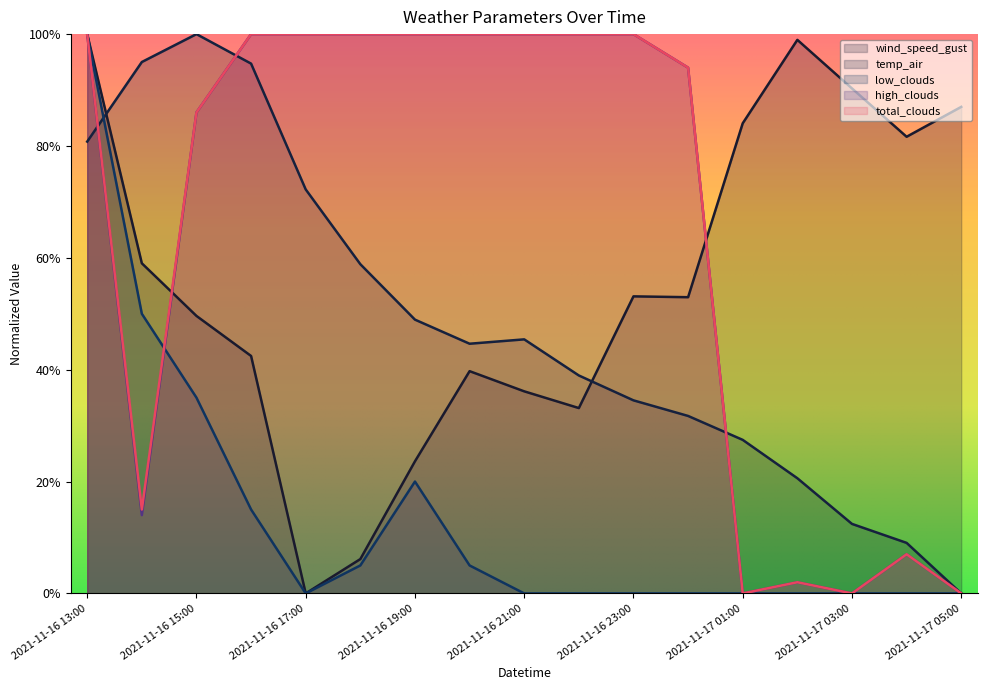

Reading left to right, what are all the values shown in this chart?

wind_speed_gust: 2021-11-16 13:00=100.0	2021-11-16 14:00=59.0	2021-11-16 15:00=49.6	2021-11-16 16:00=42.5	2021-11-16 17:00=0.0	2021-11-16 18:00=6.1	2021-11-16 19:00=23.6	2021-11-16 20:00=39.7	2021-11-16 21:00=36.1	2021-11-16 22:00=33.1	2021-11-16 23:00=53.1	2021-11-17 00:00=53.0	2021-11-17 01:00=84.1	2021-11-17 02:00=99.0	2021-11-17 03:00=90.3	2021-11-17 04:00=81.6	2021-11-17 05:00=87.0
temp_air: 2021-11-16 13:00=80.8	2021-11-16 14:00=95.0	2021-11-16 15:00=100.0	2021-11-16 16:00=94.7	2021-11-16 17:00=72.2	2021-11-16 18:00=58.9	2021-11-16 19:00=48.9	2021-11-16 20:00=44.6	2021-11-16 21:00=45.4	2021-11-16 22:00=39.0	2021-11-16 23:00=34.5	2021-11-17 00:00=31.7	2021-11-17 01:00=27.5	2021-11-17 02:00=20.6	2021-11-17 03:00=12.4	2021-11-17 04:00=9.0	2021-11-17 05:00=0.0
low_clouds: 2021-11-16 13:00=100.0	2021-11-16 14:00=50.0	2021-11-16 15:00=35.0	2021-11-16 16:00=15.0	2021-11-16 17:00=0.0	2021-11-16 18:00=5.0	2021-11-16 19:00=20.0	2021-11-16 20:00=5.0	2021-11-16 21:00=0.0	2021-11-16 22:00=0.0	2021-11-16 23:00=0.0	2021-11-17 00:00=0.0	2021-11-17 01:00=0.0	2021-11-17 02:00=0.0	2021-11-17 03:00=0.0	2021-11-17 04:00=0.0	2021-11-17 05:00=0.0
high_clouds: 2021-11-16 13:00=100.0	2021-11-16 14:00=14.0	2021-11-16 15:00=86.0	2021-11-16 16:00=100.0	2021-11-16 17:00=100.0	2021-11-16 18:00=100.0	2021-11-16 19:00=100.0	2021-11-16 20:00=100.0	2021-11-16 21:00=100.0	2021-11-16 22:00=100.0	2021-11-16 23:00=100.0	2021-11-17 00:00=94.0	2021-11-17 01:00=0.0	2021-11-17 02:00=2.0	2021-11-17 03:00=0.0	2021-11-17 04:00=7.0	2021-11-17 05:00=0.0
total_clouds: 2021-11-16 13:00=100.0	2021-11-16 14:00=15.0	2021-11-16 15:00=86.0	2021-11-16 16:00=100.0	2021-11-16 17:00=100.0	2021-11-16 18:00=100.0	2021-11-16 19:00=100.0	2021-11-16 20:00=100.0	2021-11-16 21:00=100.0	2021-11-16 22:00=100.0	2021-11-16 23:00=100.0	2021-11-17 00:00=94.0	2021-11-17 01:00=0.0	2021-11-17 02:00=2.0	2021-11-17 03:00=0.0	2021-11-17 04:00=7.0	2021-11-17 05:00=0.0